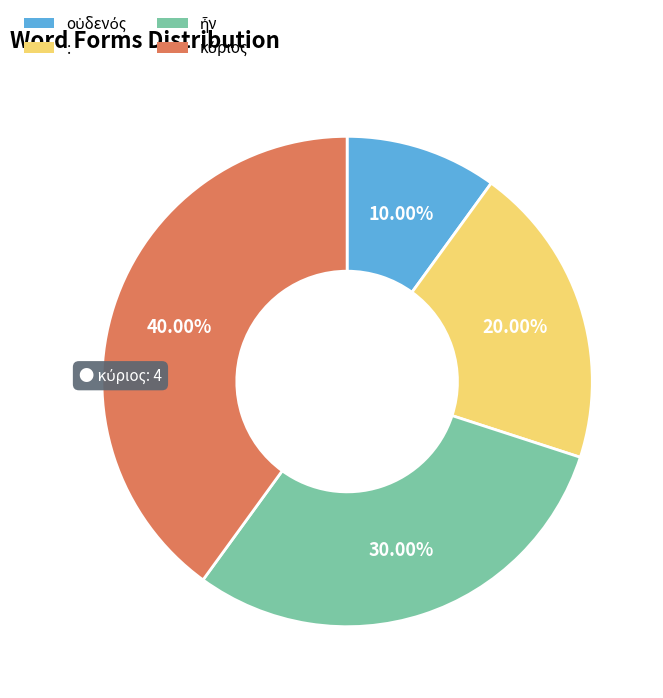

Count the number of slices in the pie.

4